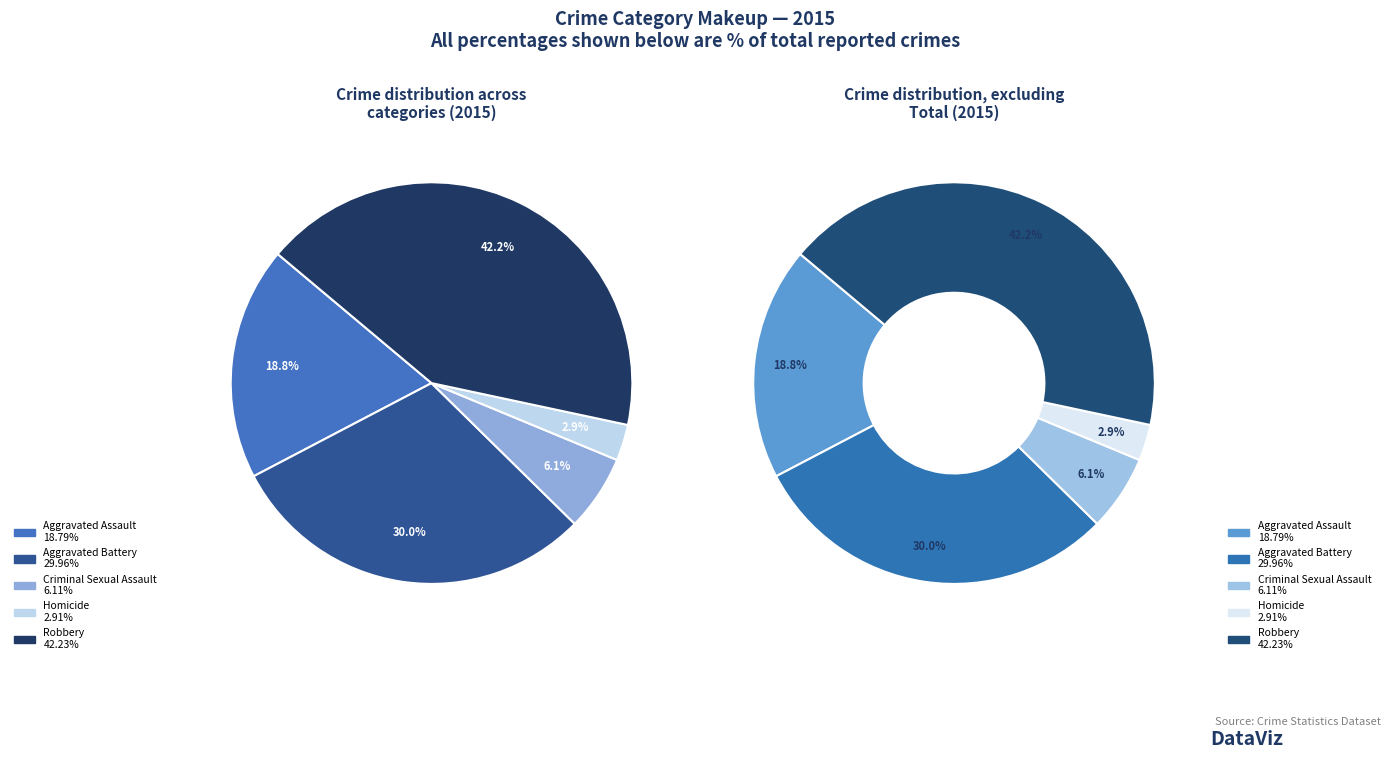

Rank the categories by value from highest to lowest.

Robbery, Aggravated Battery, Aggravated Assault, Criminal Sexual Assault, Homicide